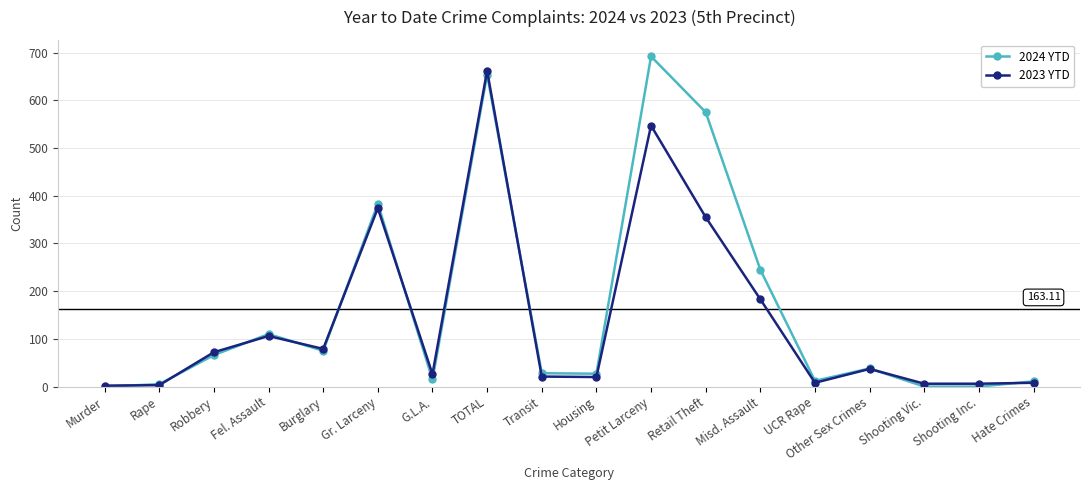

List the series in order of their overall mean, highest first.

2024 YTD, 2023 YTD